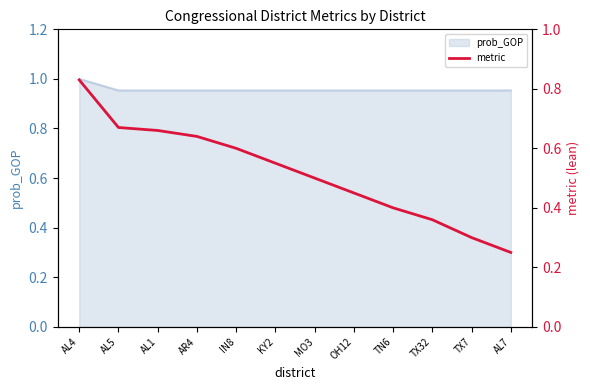

What is the label of the 1st point from the left?

AL4